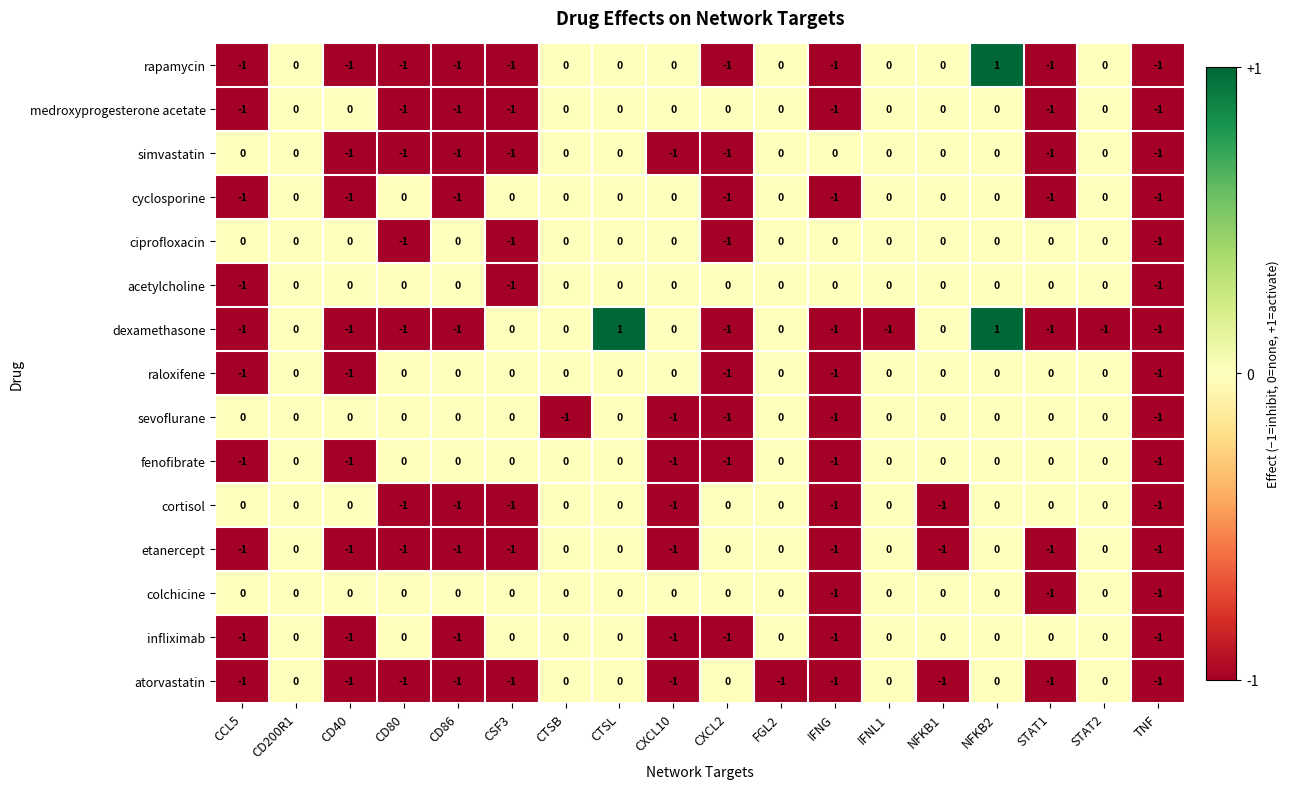

At which category is the sum across all series the highest?

NFKB2